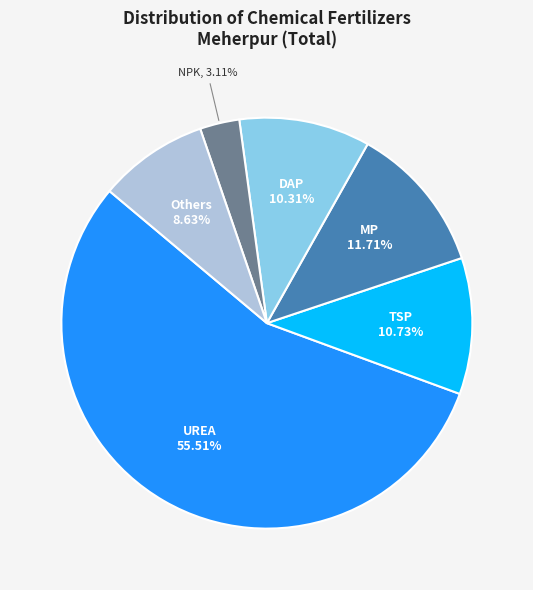

What is the majority slice?

UREA